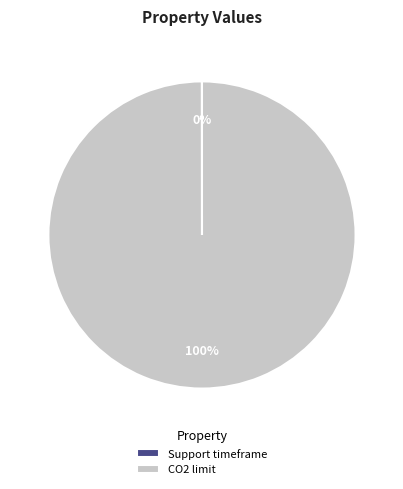

Which slice is the largest?

CO2 limit